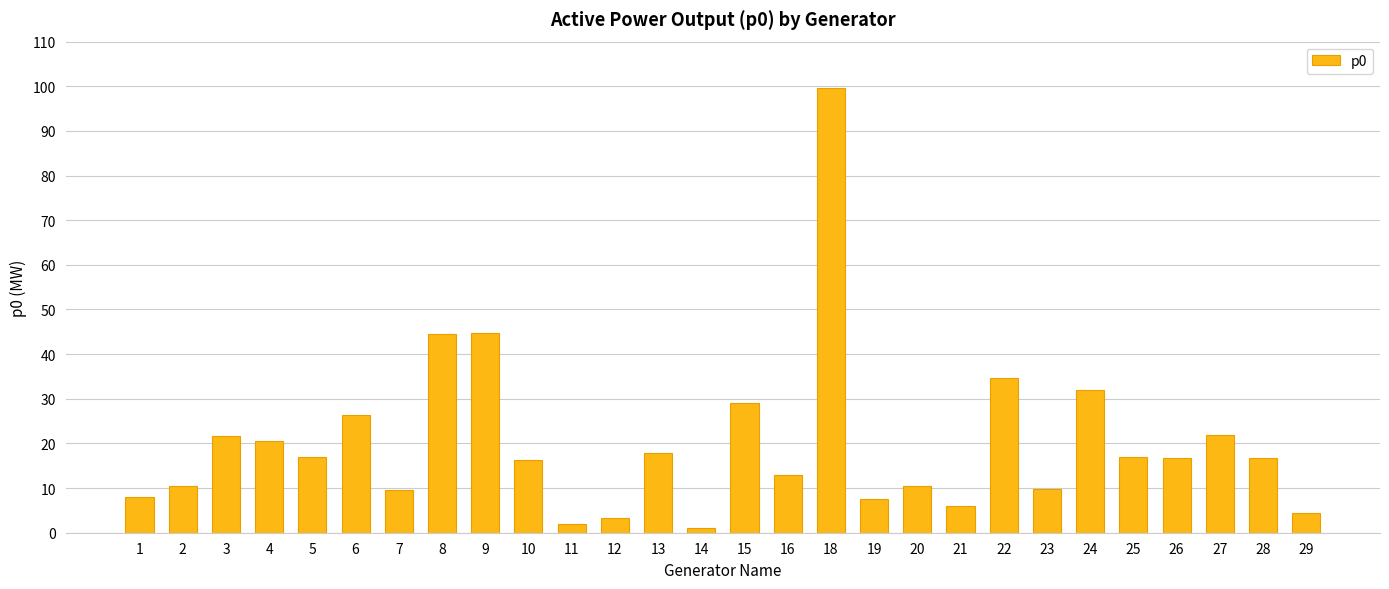

What is the value of the 16th bar from the left?

13.0